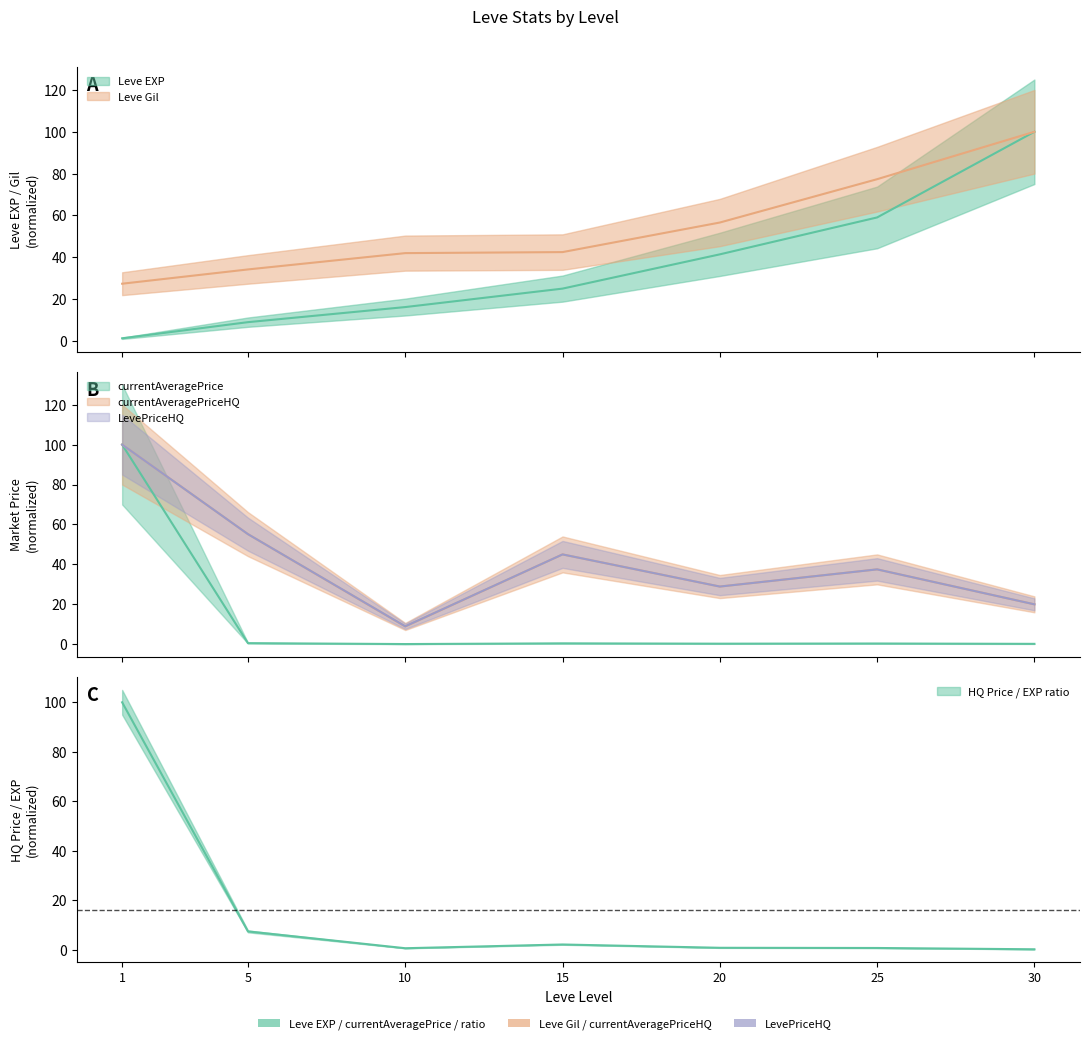

True or false: currentAveragePrice has more than 0 points higher than both neighbors.

True